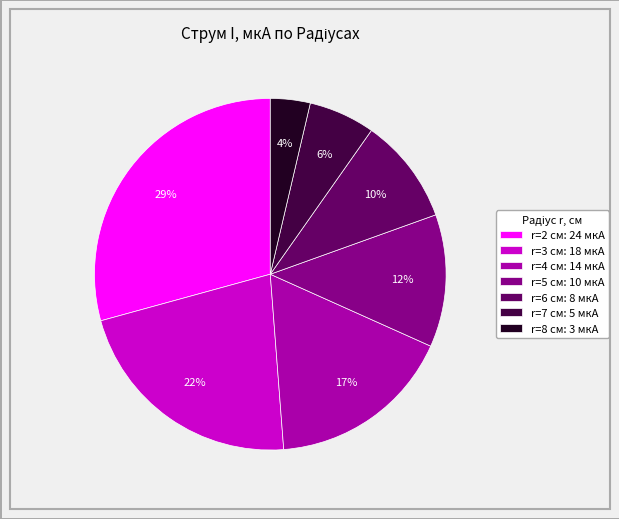

To the nearest percent, what is the average slice percentage?

14%